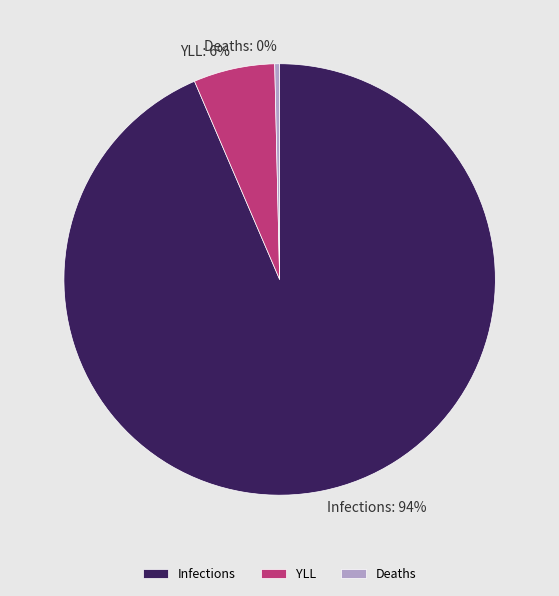

What percentage is the Infections slice, to the nearest percent?

94%